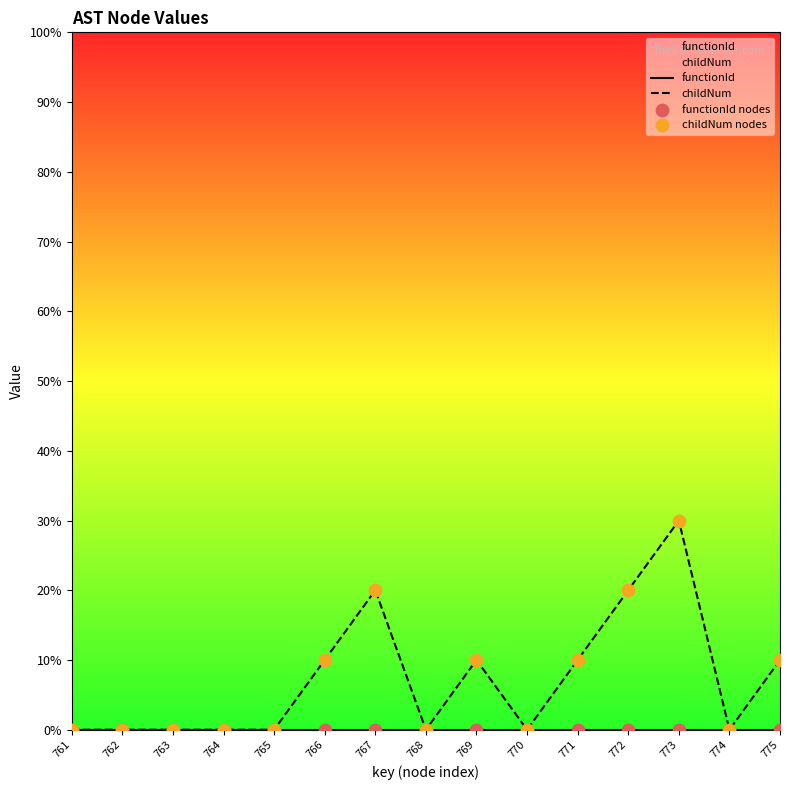

Is the value of childNum nodes at 764 greater than the value of functionId at 769?

No